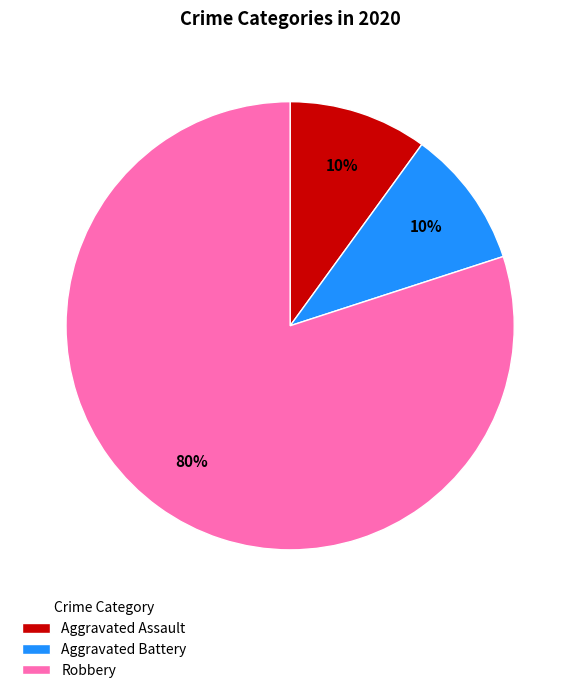

Which slice is the largest?

Robbery